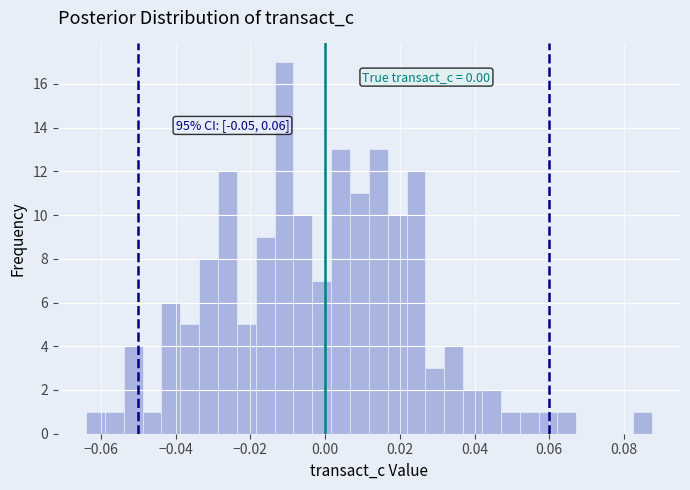

Around what value on the x-axis is the tallest bar? Give the approximate position of its centre, as read against the axis.

-0.010